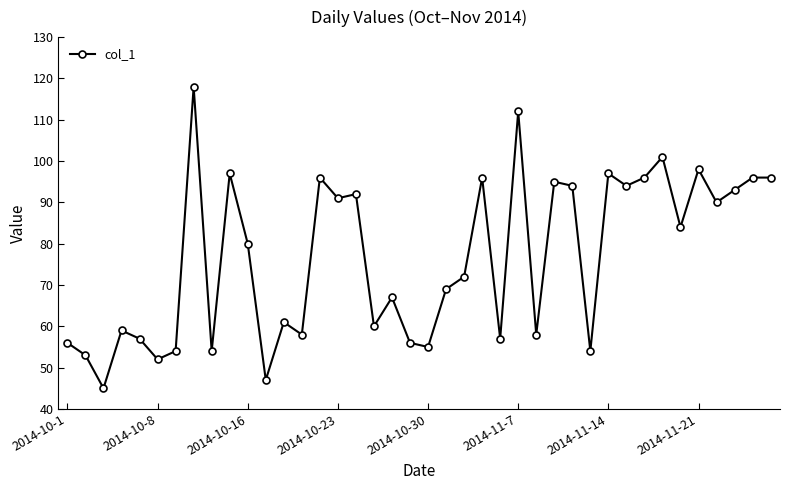

What is the smallest value displayed?

45